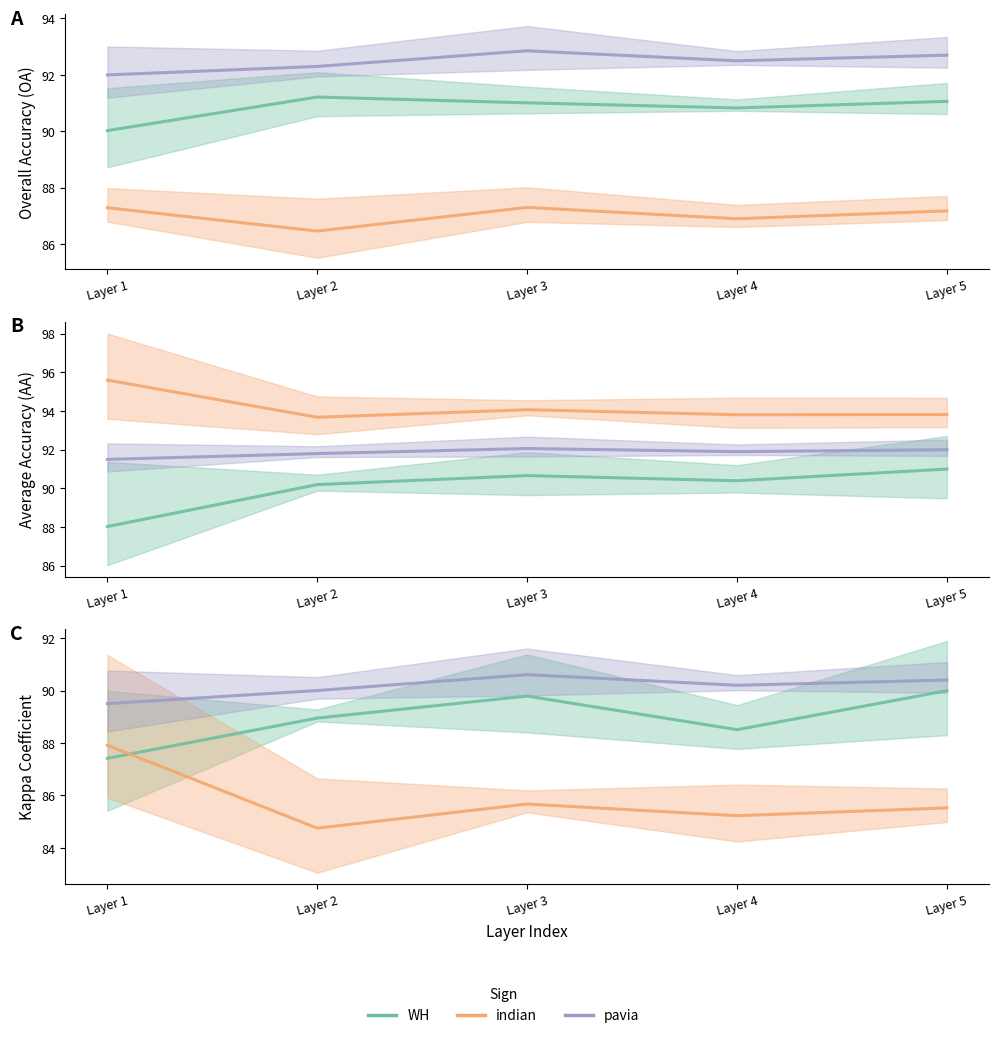

What is the total value across all series at Layer 1?

264.8